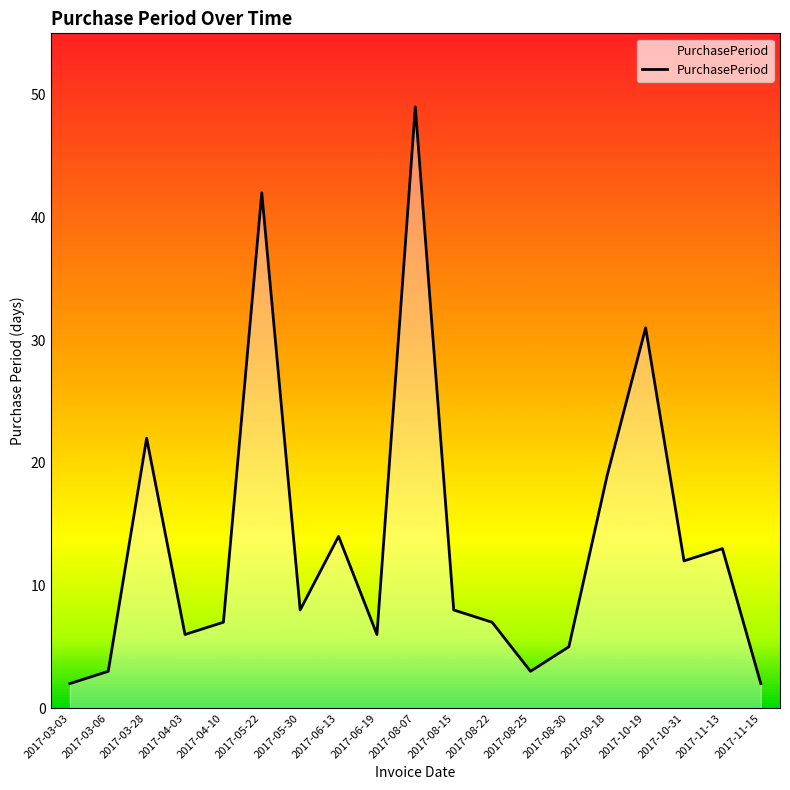

What is the difference between the maximum and second lowest values?

47